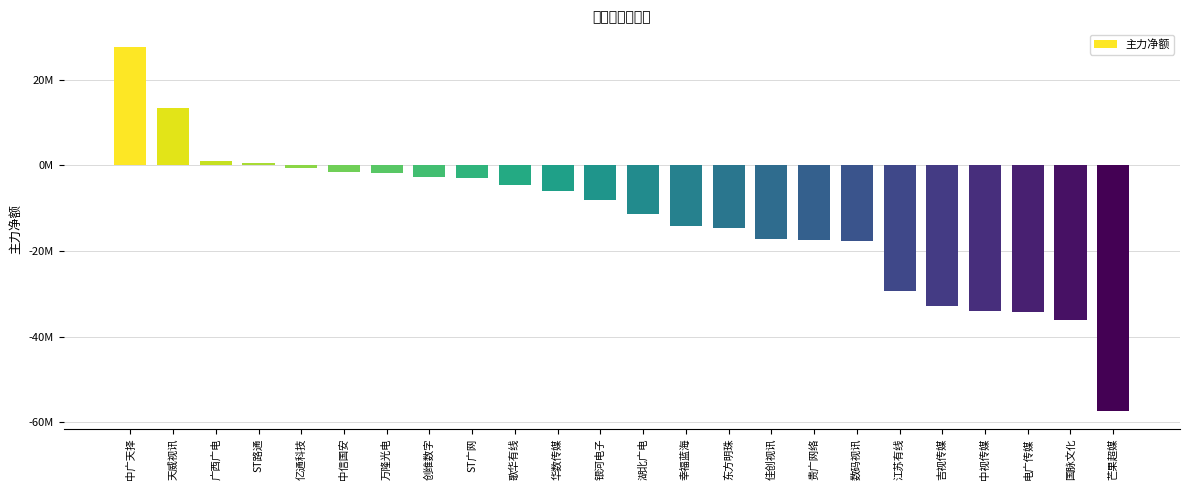

What is the label of the 23rd bar from the left?

国脉文化